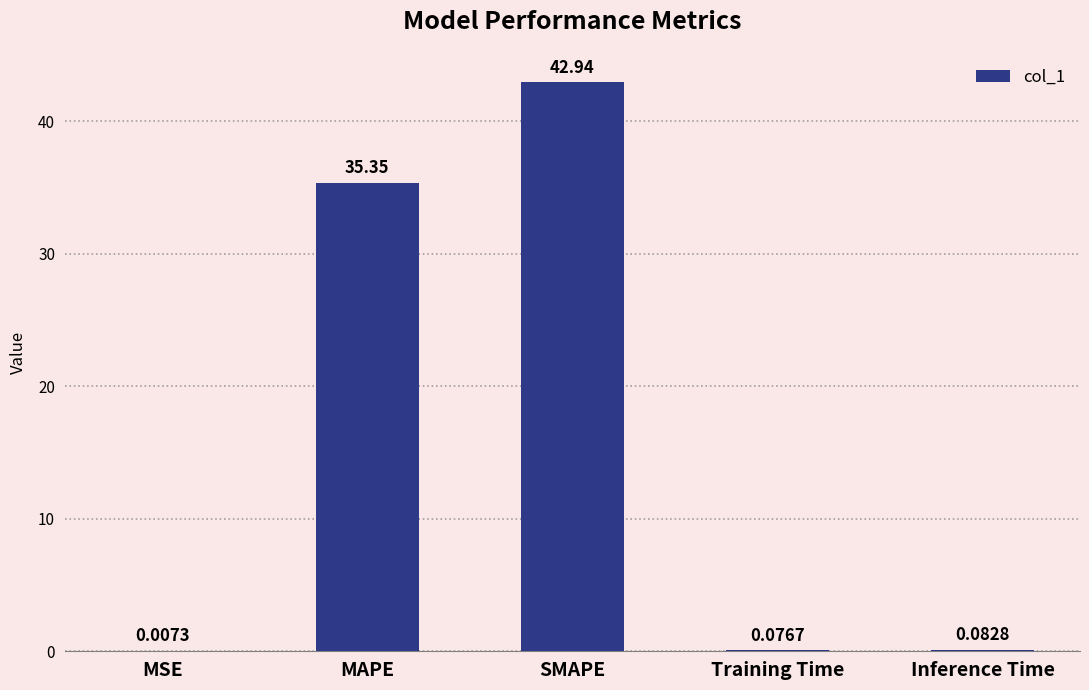

Which category has the highest value across all series?

SMAPE